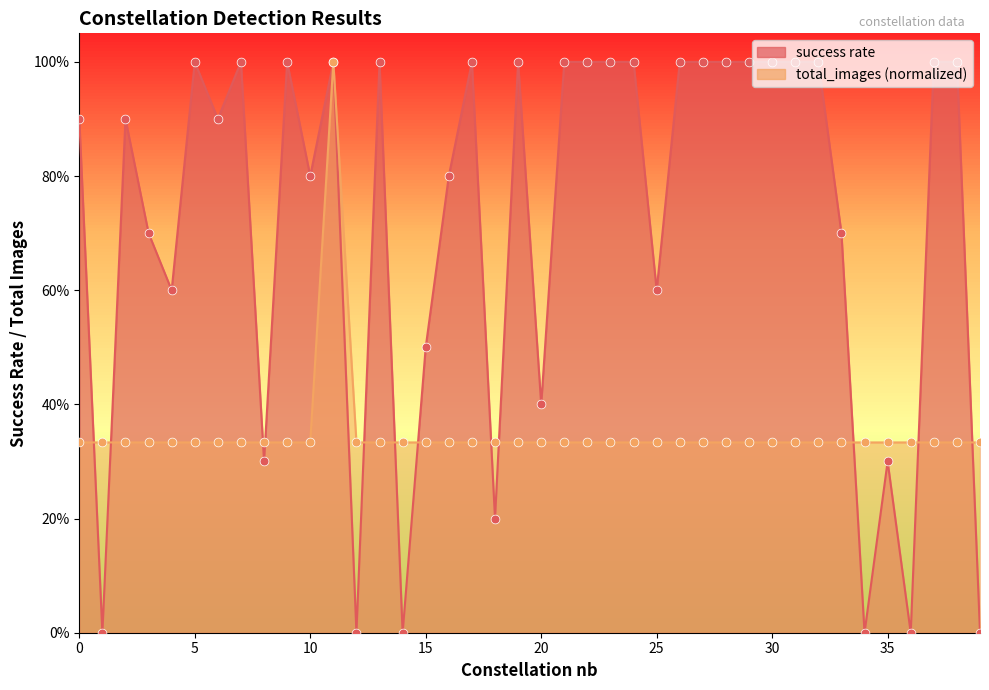

Which series contains the highest Y value?

success rate